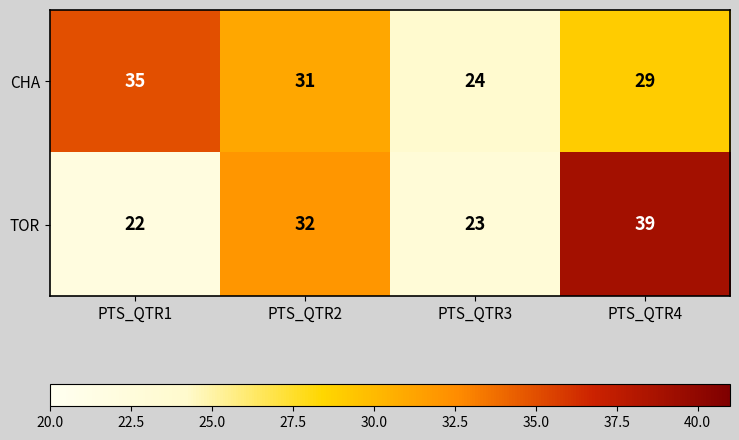

Rank the series by their maximum value, from lowest to highest.

CHA, TOR